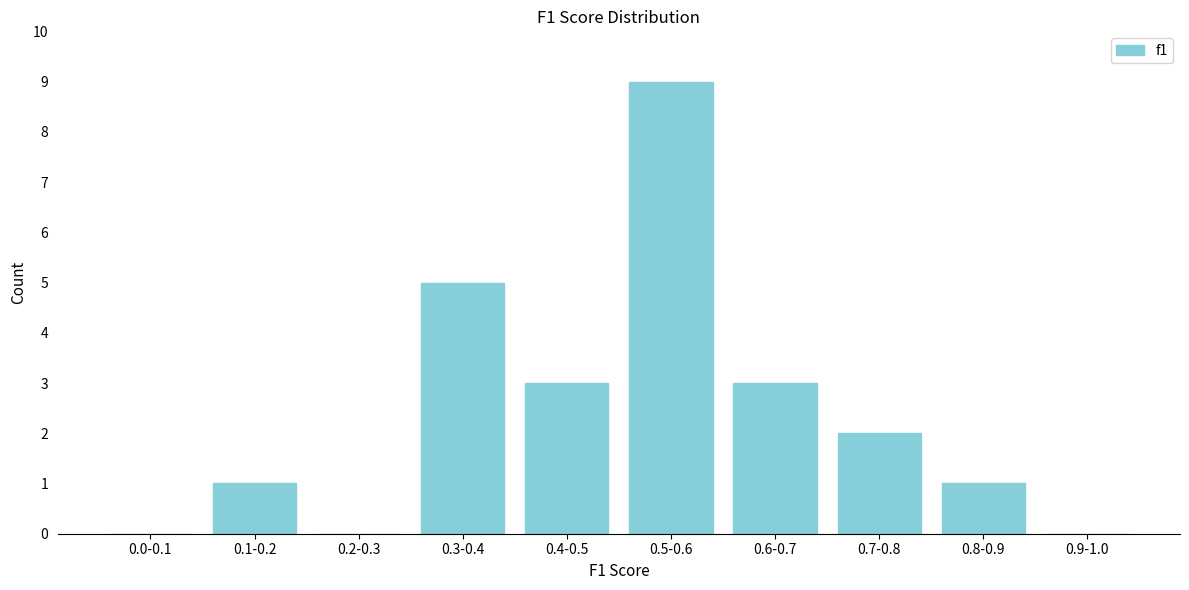

Reading left to right, list all the values displayed in this chart.

0.0-0.1=0	0.1-0.2=1	0.2-0.3=0	0.3-0.4=5	0.4-0.5=3	0.5-0.6=9	0.6-0.7=3	0.7-0.8=2	0.8-0.9=1	0.9-1.0=0